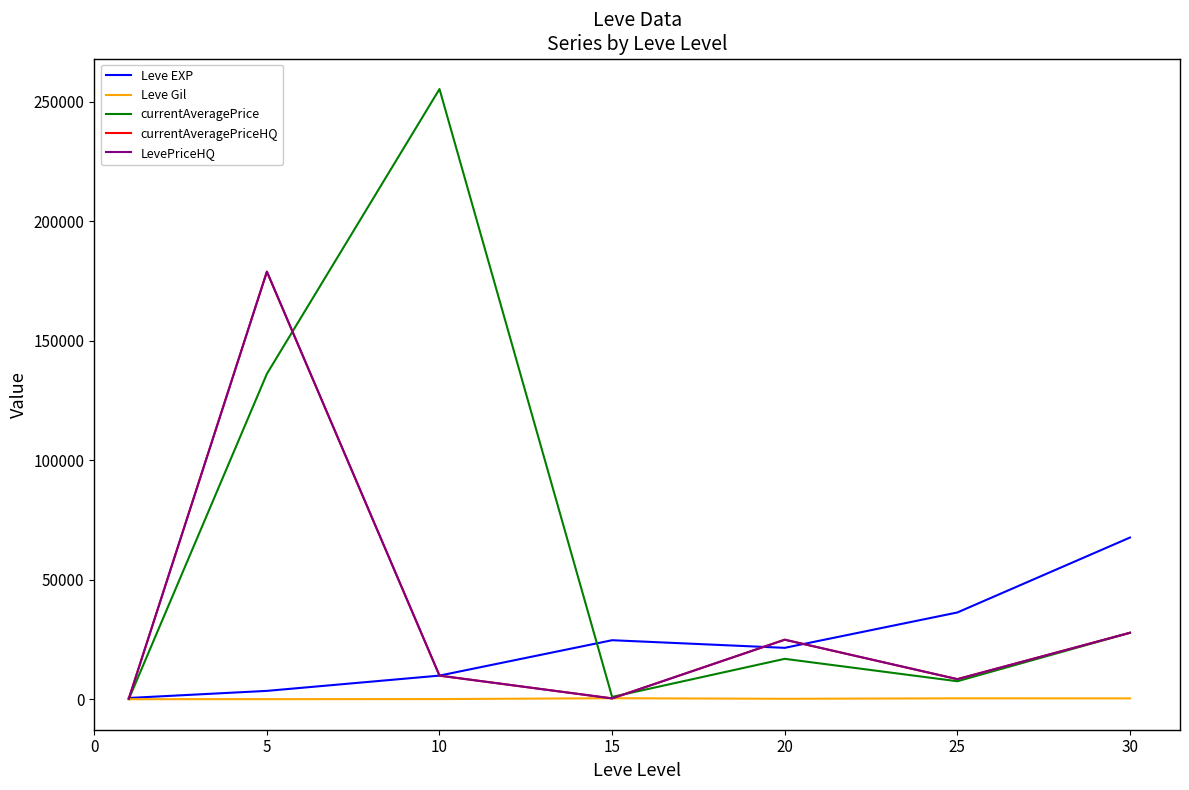

Does the chart have visible grid lines?

No